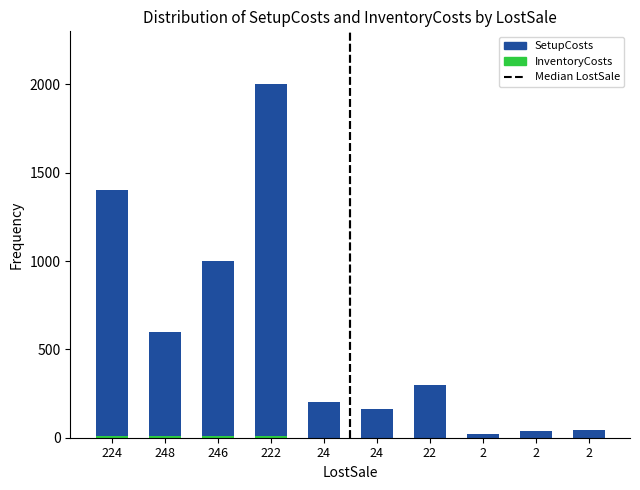

Rank the series at 2 from lowest to highest value.

InventoryCosts, SetupCosts